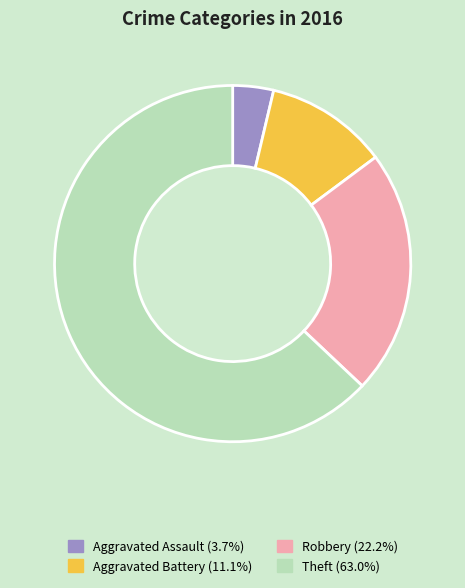

What is the ratio of the value at Aggravated Battery to the value at Aggravated Assault?

3.0